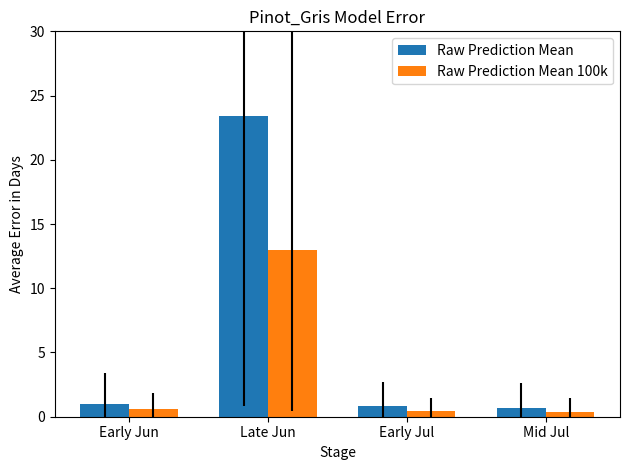

The value of Raw Prediction Mean at Late Jun is 38.0. True or false?

False